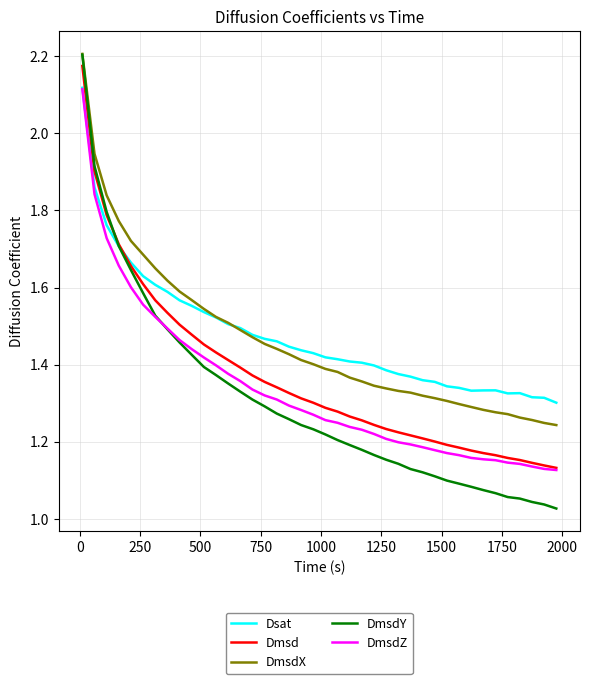

True or false: DmsdZ and DmsdX cross at least once.

False